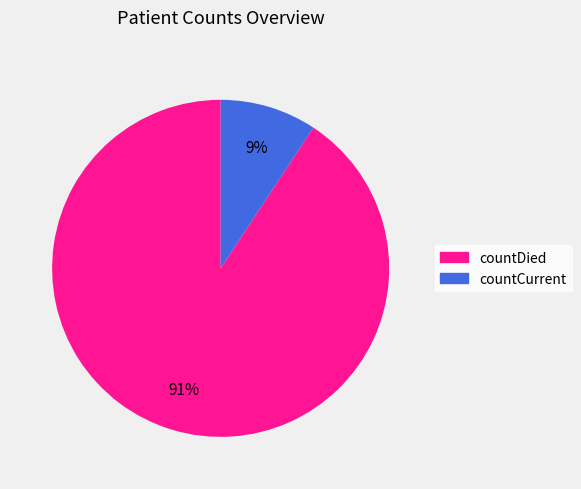

Is it true that countDied is 91% of the pie?

True